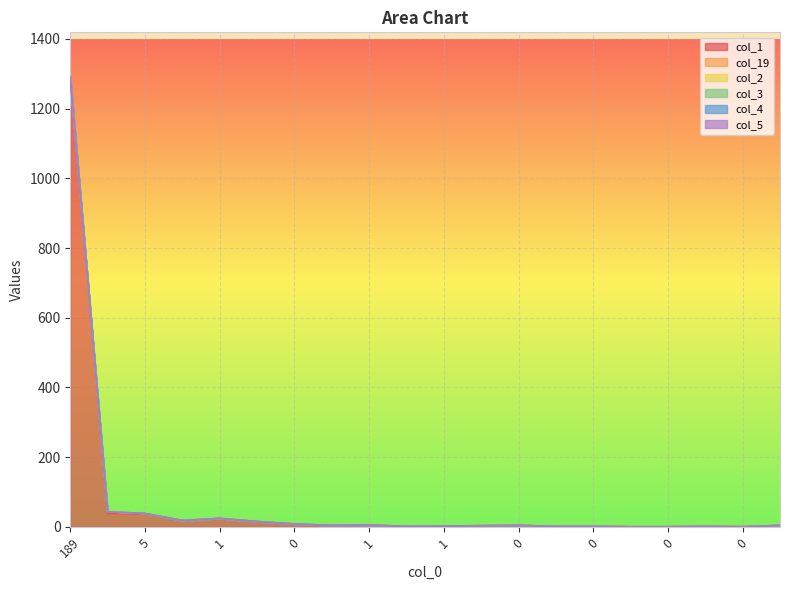

How many series are shown in this chart?

6